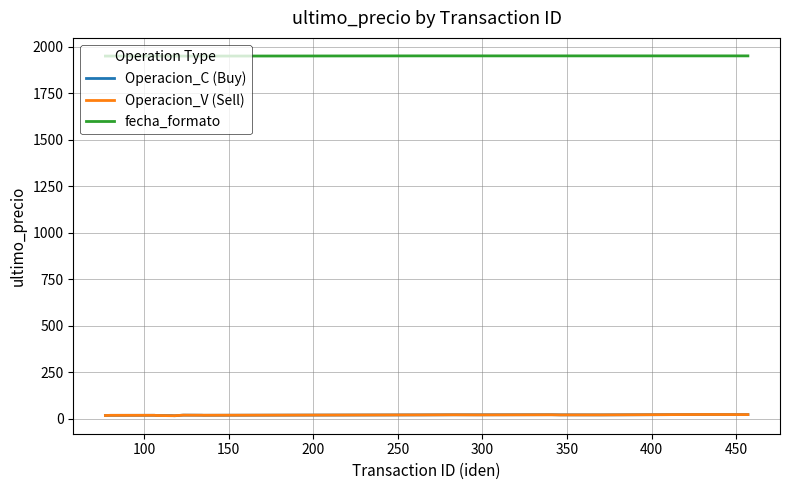

Is this an area chart (filled region under the line)?

No